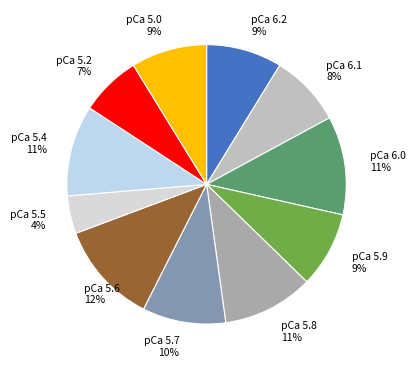

Which slice is the smallest?

pCa 5.5